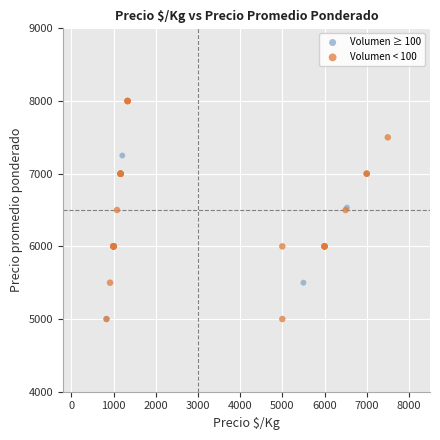

What are all the series names shown in the legend?

Volumen ≥ 100, Volumen < 100